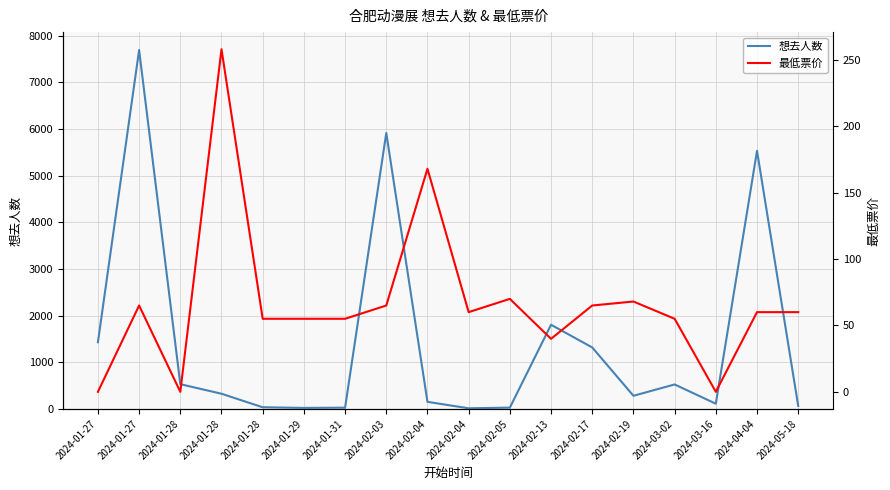

What value does the 最低票价 series have at 2024-01-27?

65.0